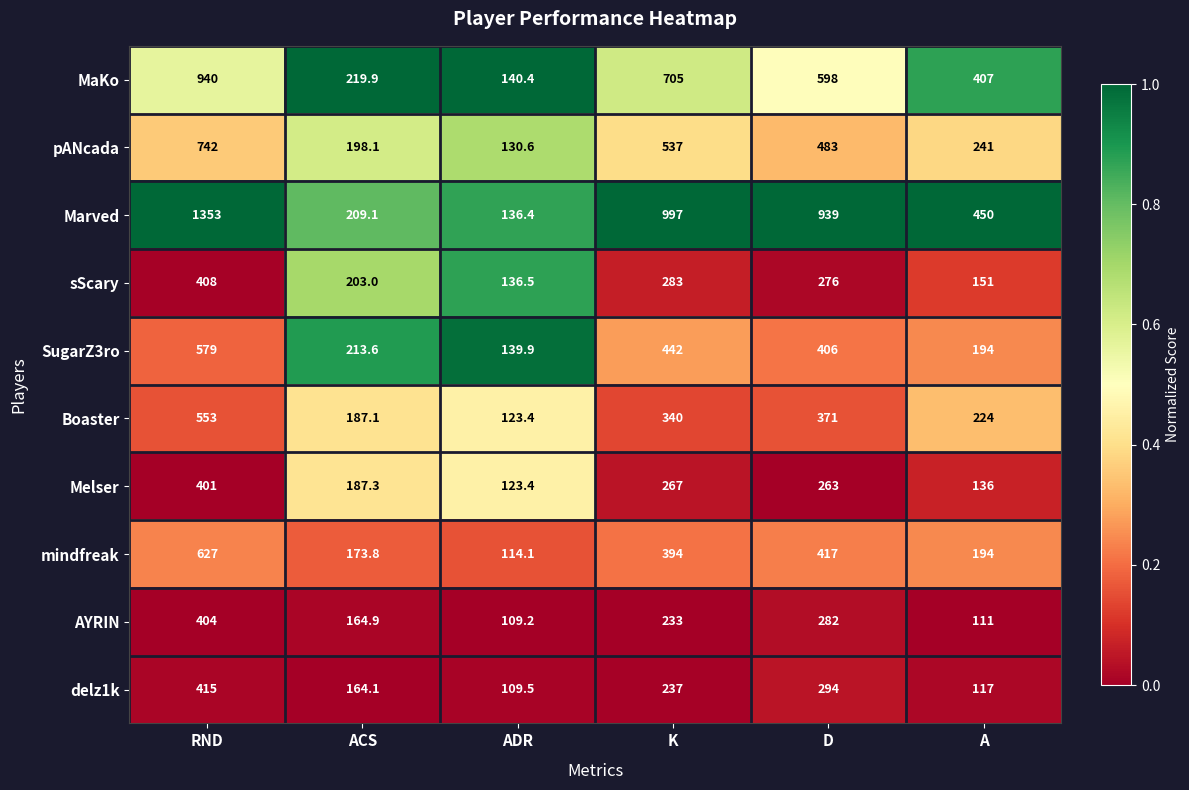

The SugarZ3ro series shows 139.9 at ADR. True or false?

True